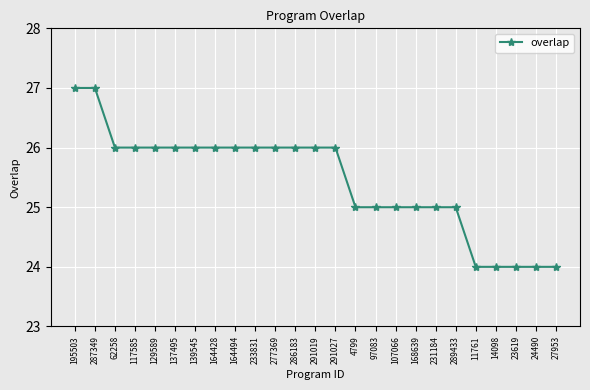

How many lines are shown in the chart?

1